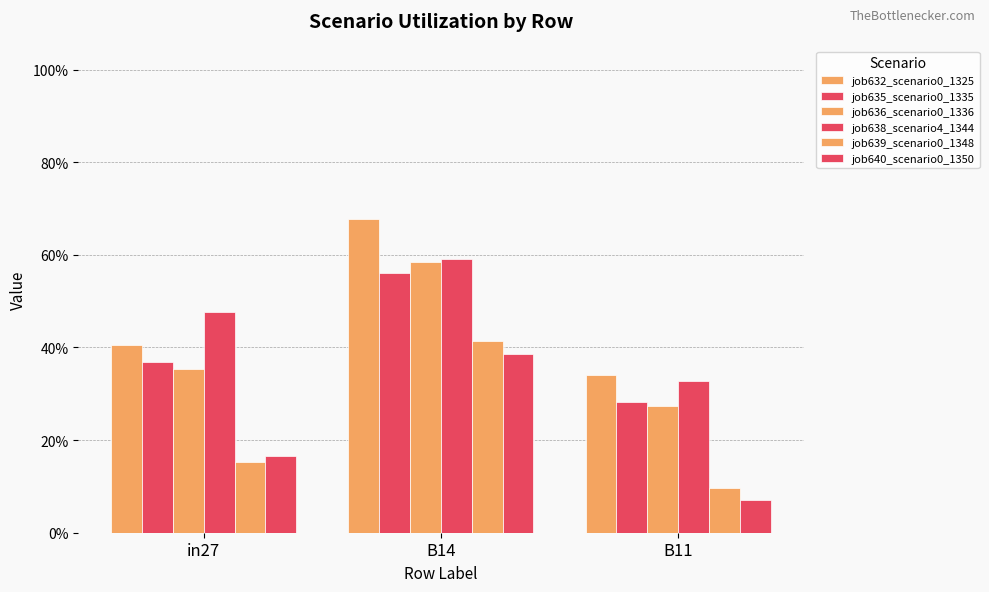

The job638_scenario4_1344 series shows 0.1 at in27. True or false?

False